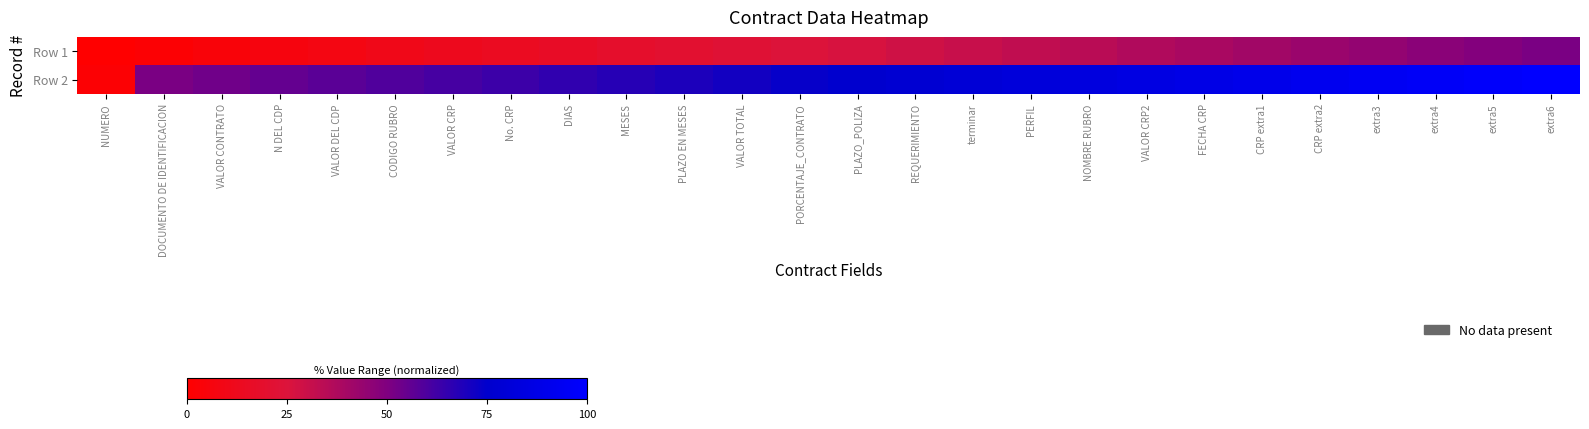

What is the spread (max minus min) of values at extra5?

49.0